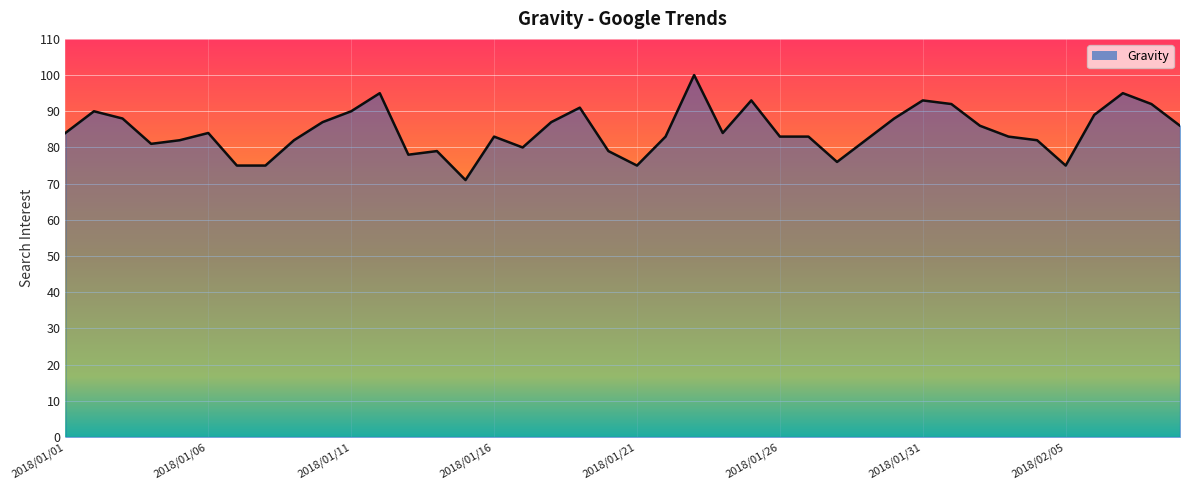

What is the minimum value shown in the chart?

71